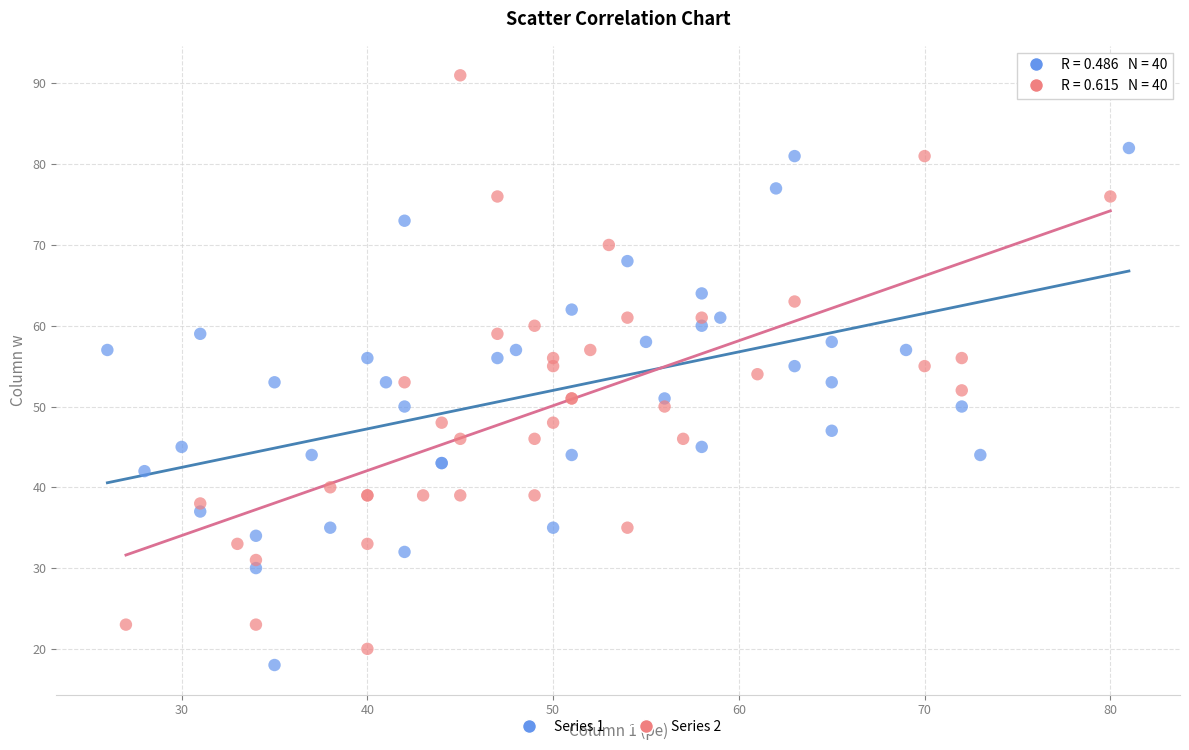

What are all the series names shown in the legend?

Series 1, Series 2